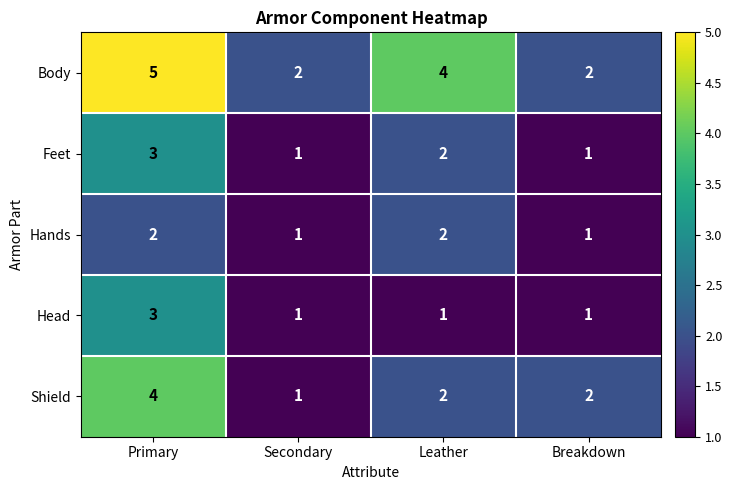

What is the sum of all Hands values?

6